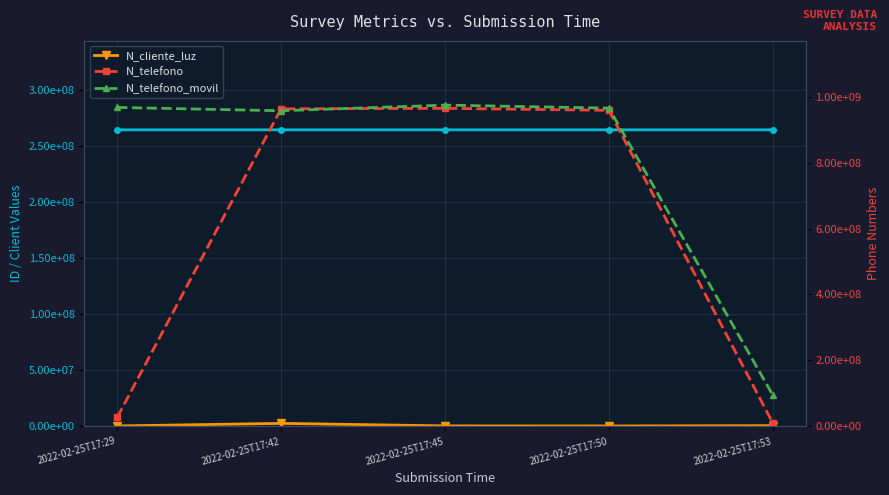

What is the sum of all N_cliente_luz values?

3960009